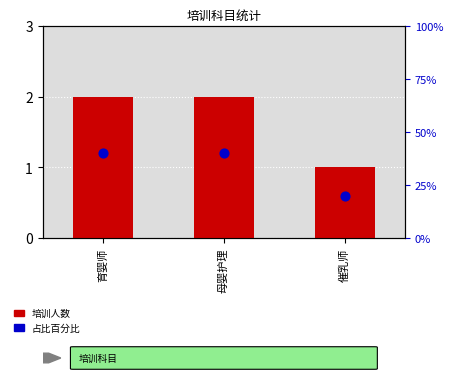

Which series reaches the maximum Y coordinate?

占比百分比